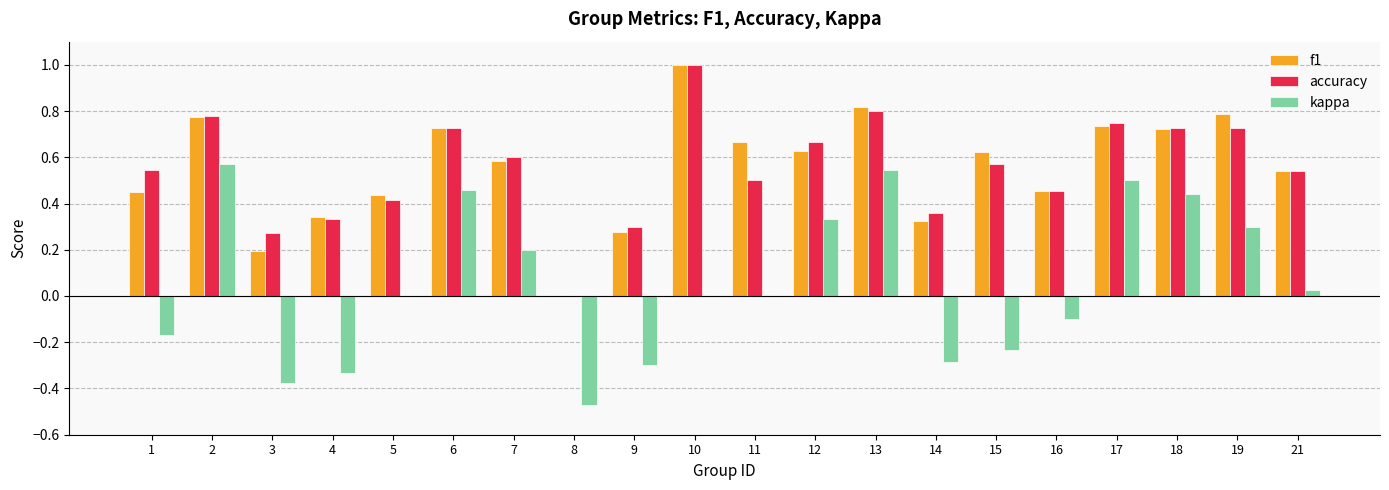

What are all the series names shown in the legend?

f1, accuracy, kappa